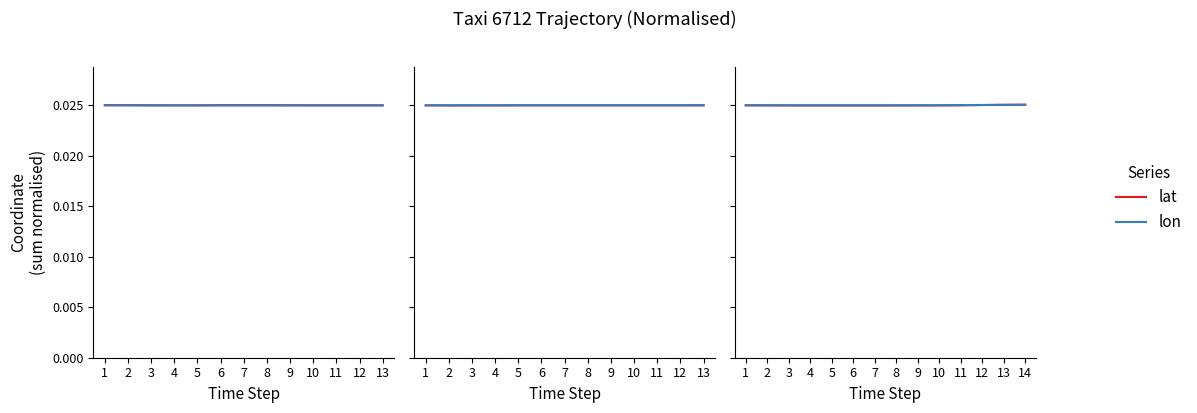

The value of lat at 8 is 0.0. True or false?

False